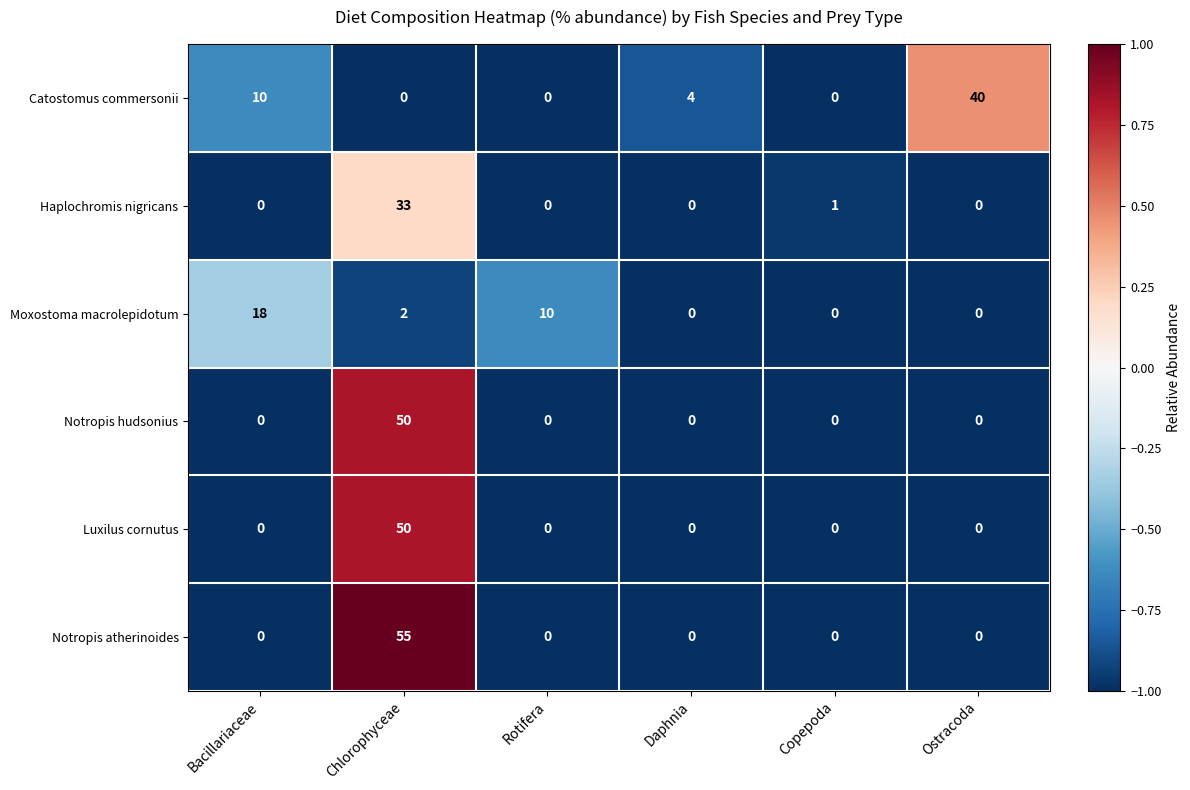

Which series has the largest range (max minus min)?

Notropis atherinoides